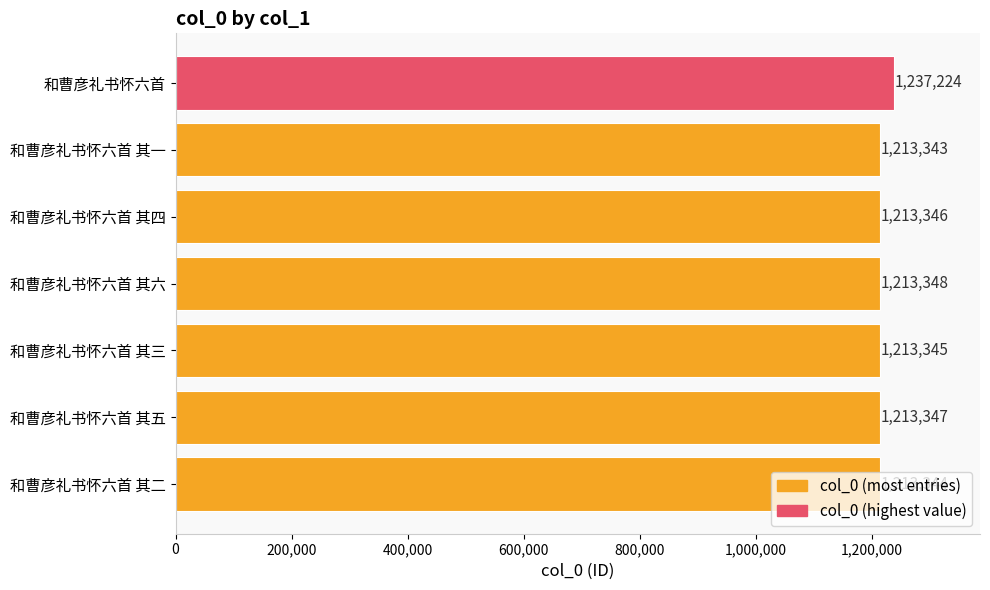

What is the difference between the second highest and second lowest values?

4